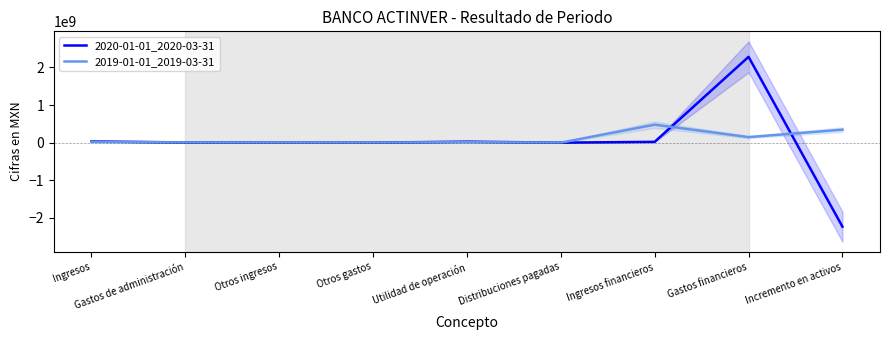

Is the value of 2019-01-01_2019-03-31 at Incremento en activos greater than the value of 2020-01-01_2020-03-31 at Otros ingresos?

Yes